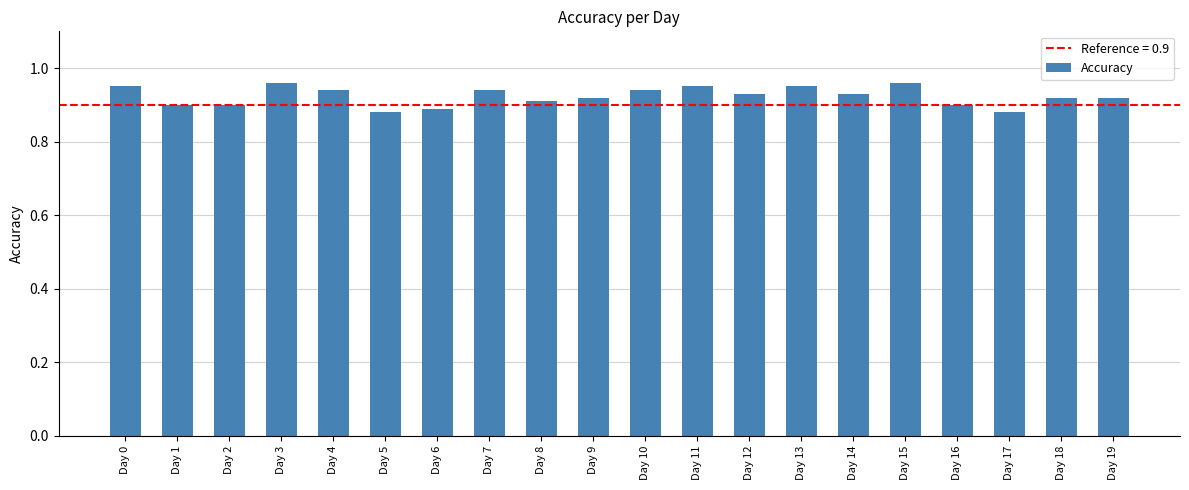

Count the number of categories in the chart.

20